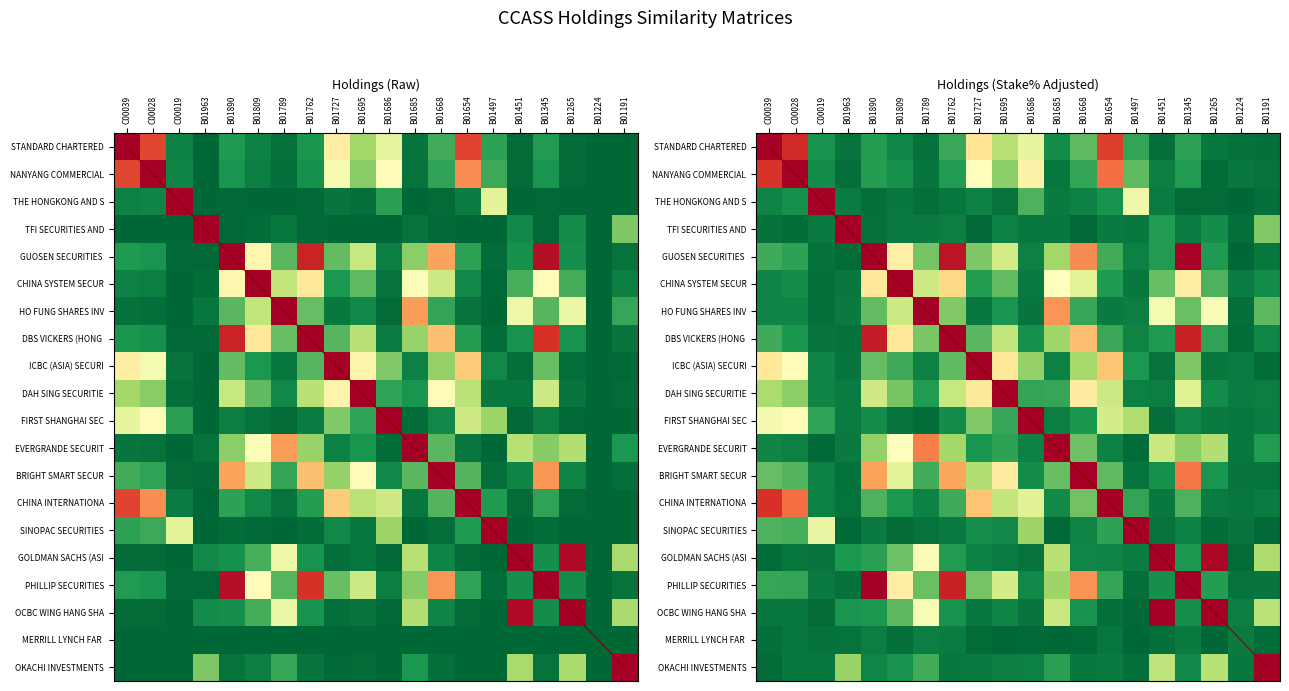

What is the difference between the maximum and minimum values in the BRIGHT SMART SECUR series?

1.0